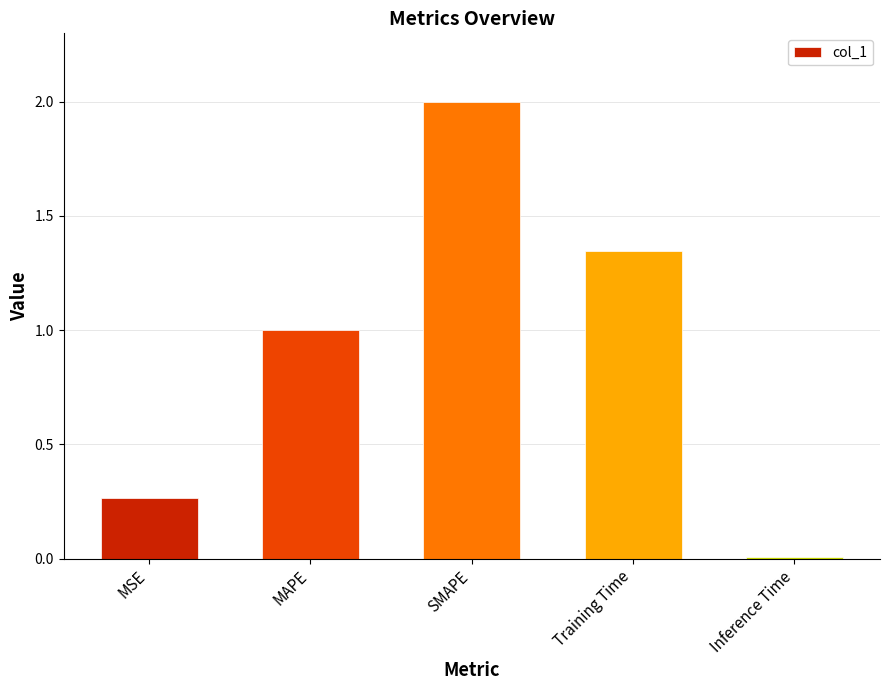

Between Training Time and MSE, which is larger?

Training Time